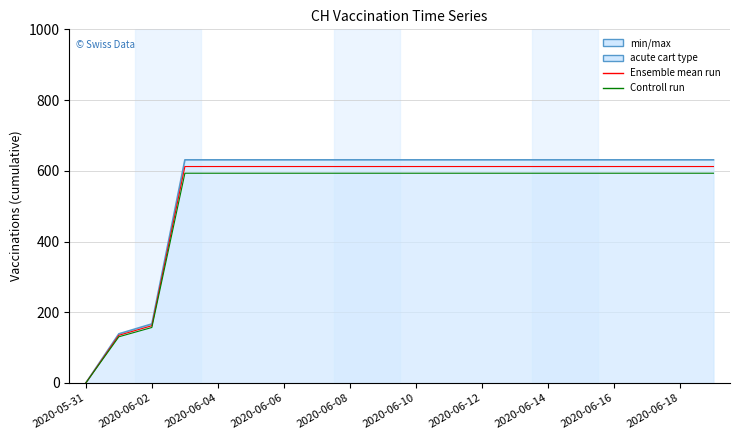

What is the spread (max minus min) of values at 2020-06-14?

37.9